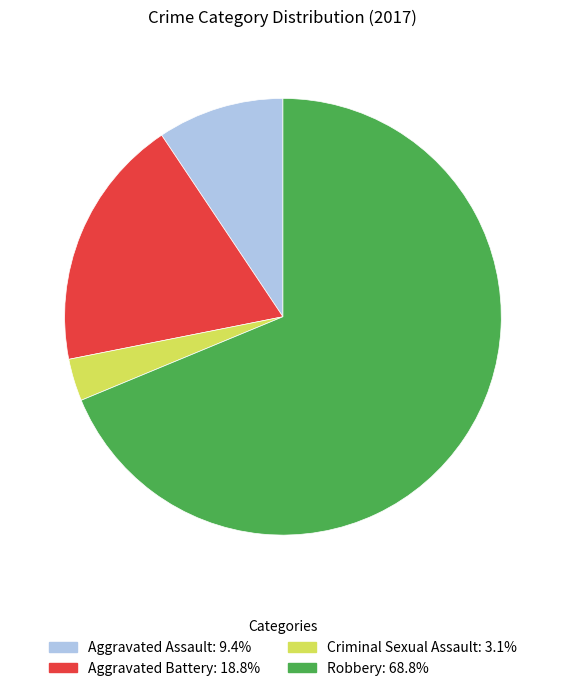

Do Aggravated Assault and Robbery together represent more than half of the pie?

Yes